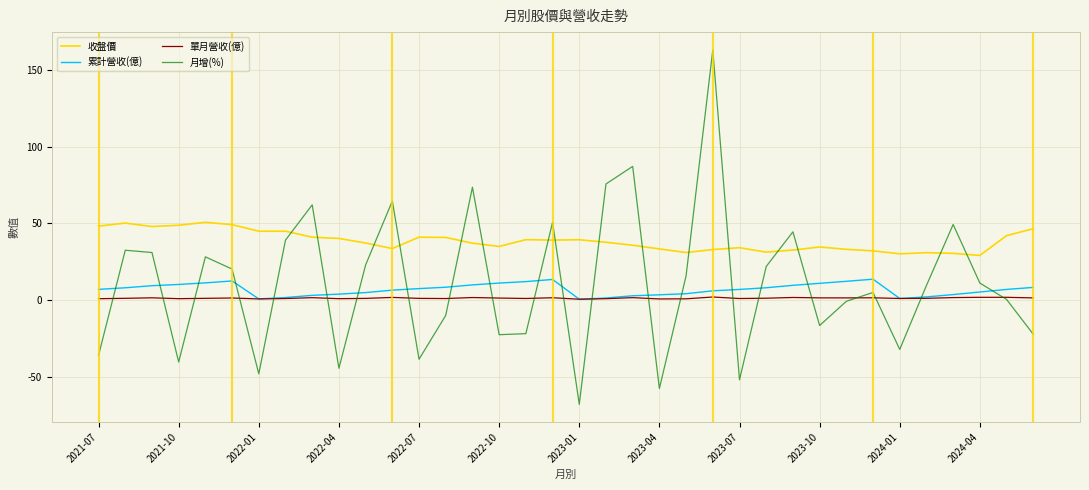

List the series in order of their peak value, highest first.

月增(%), 收盤價, 累計營收(億), 單月營收(億)